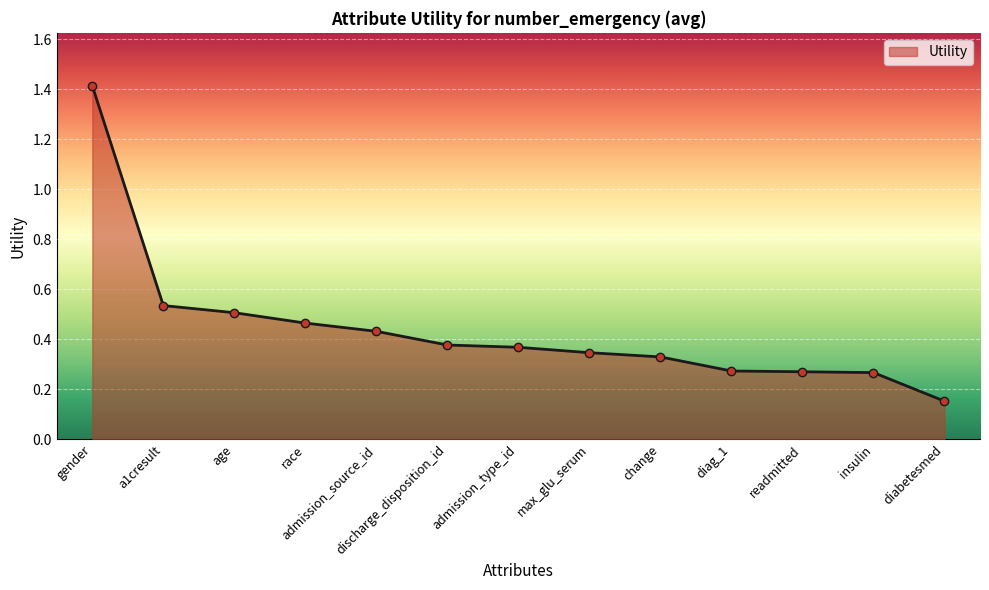

Where is the data nearest to the value 0?

diabetesmed